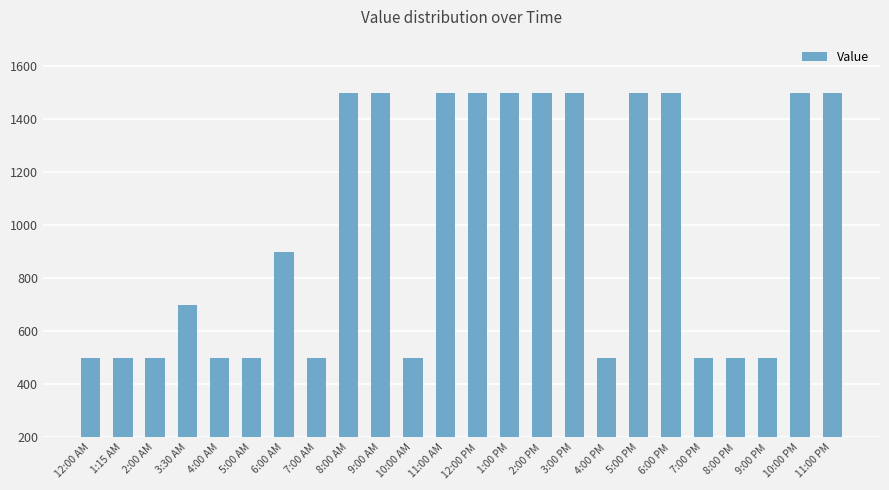

What is the value of the 17th bar from the left?

500.0